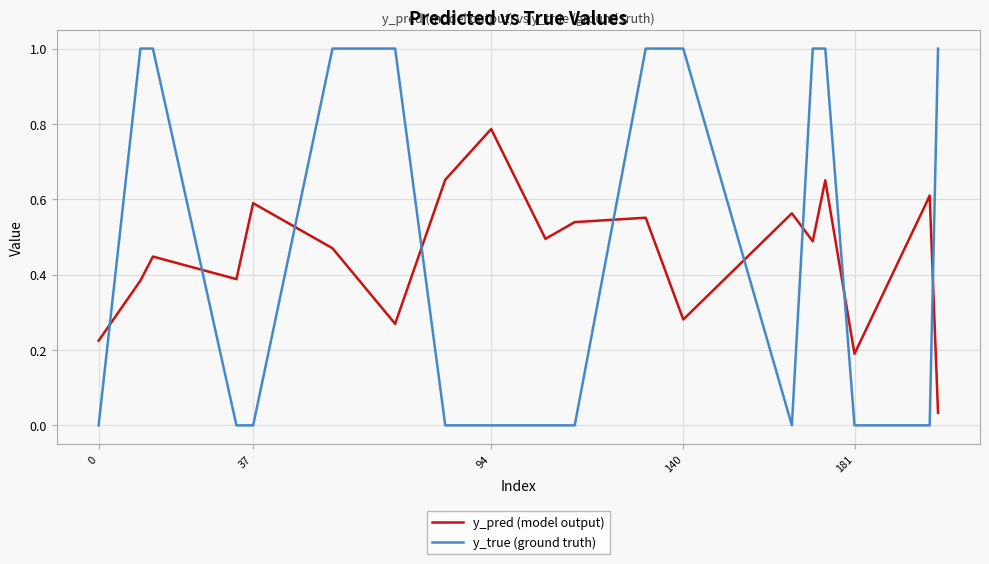

How many intersections are there between y_pred (model output) and y_true (ground truth)?

9